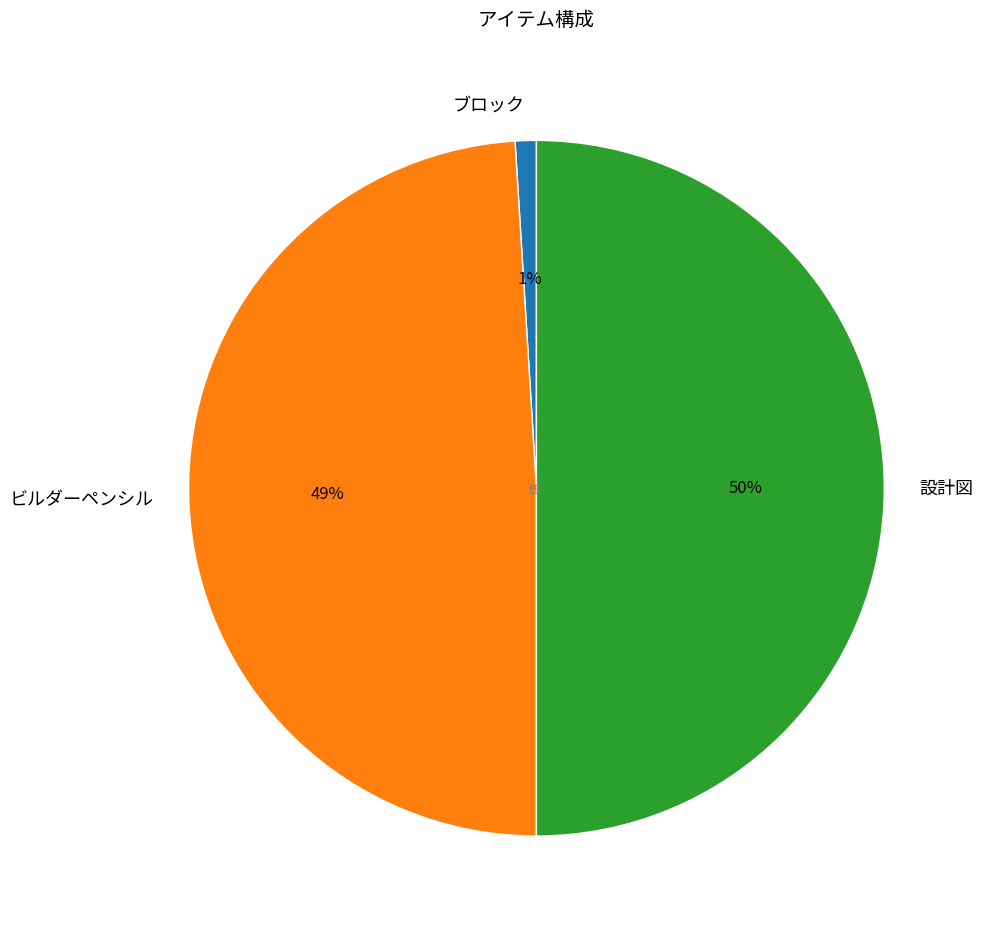

To the nearest percent, what percentage of the pie is 設計図?

50%